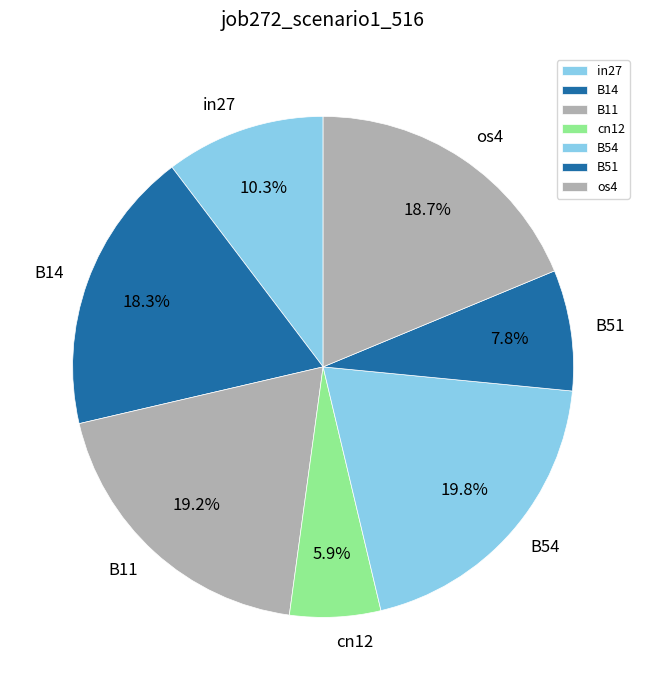

Is it true that B54 is 9% of the pie?

False